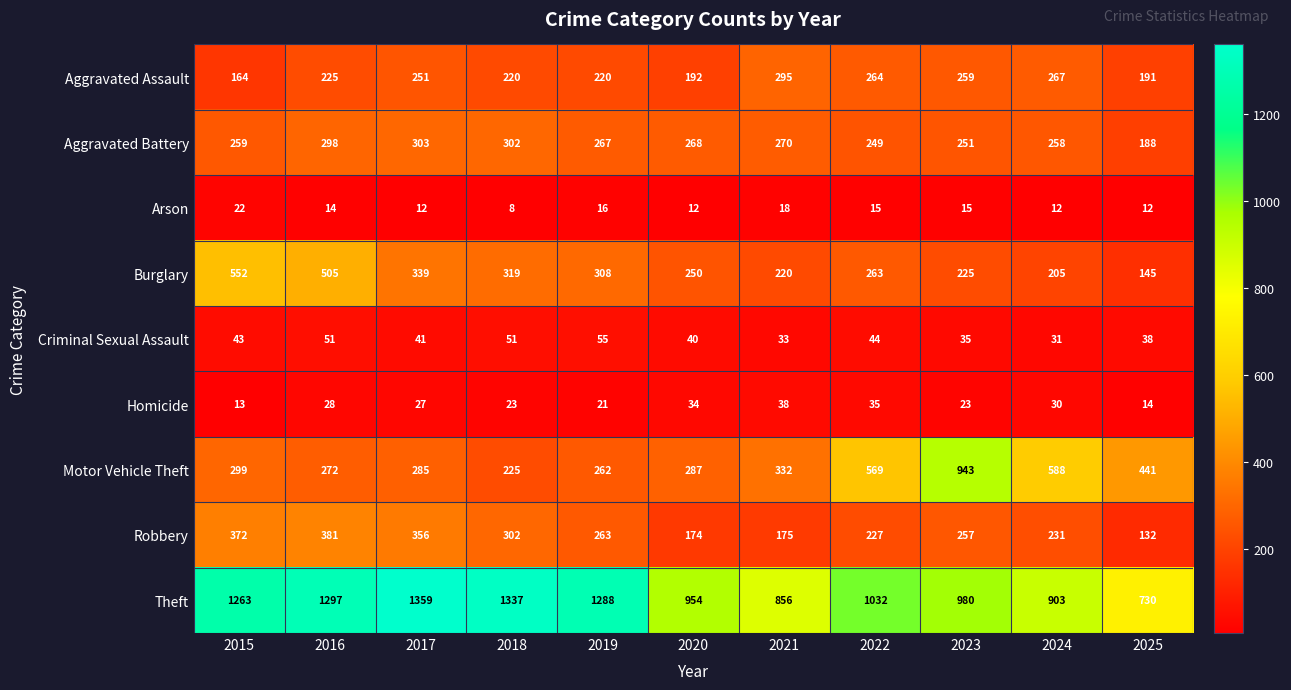

Rank the series at 2021 from highest to lowest value.

Theft, Motor Vehicle Theft, Aggravated Assault, Aggravated Battery, Burglary, Robbery, Homicide, Criminal Sexual Assault, Arson